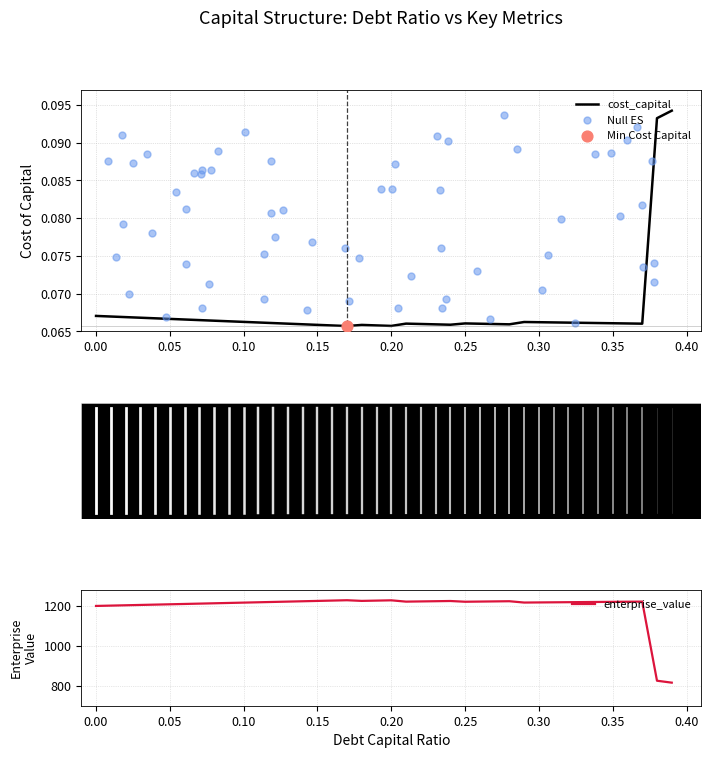

Is the value of cost_capital at 0.21 greater than the value of enterprise_value at 0.1?

No